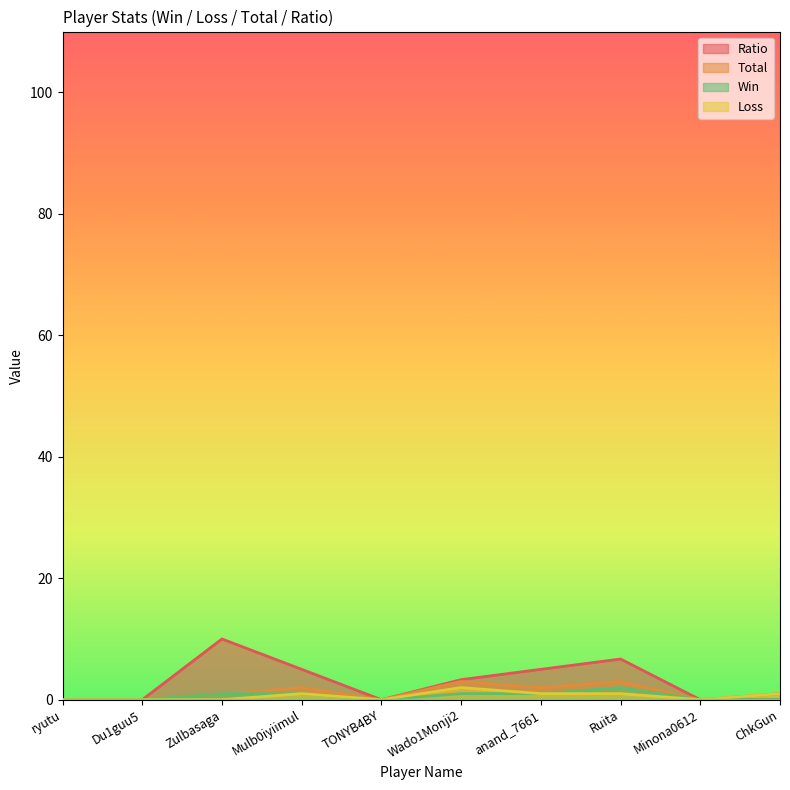

Is it true that Ratio equals 1.0 at Wado1Monji2?

False